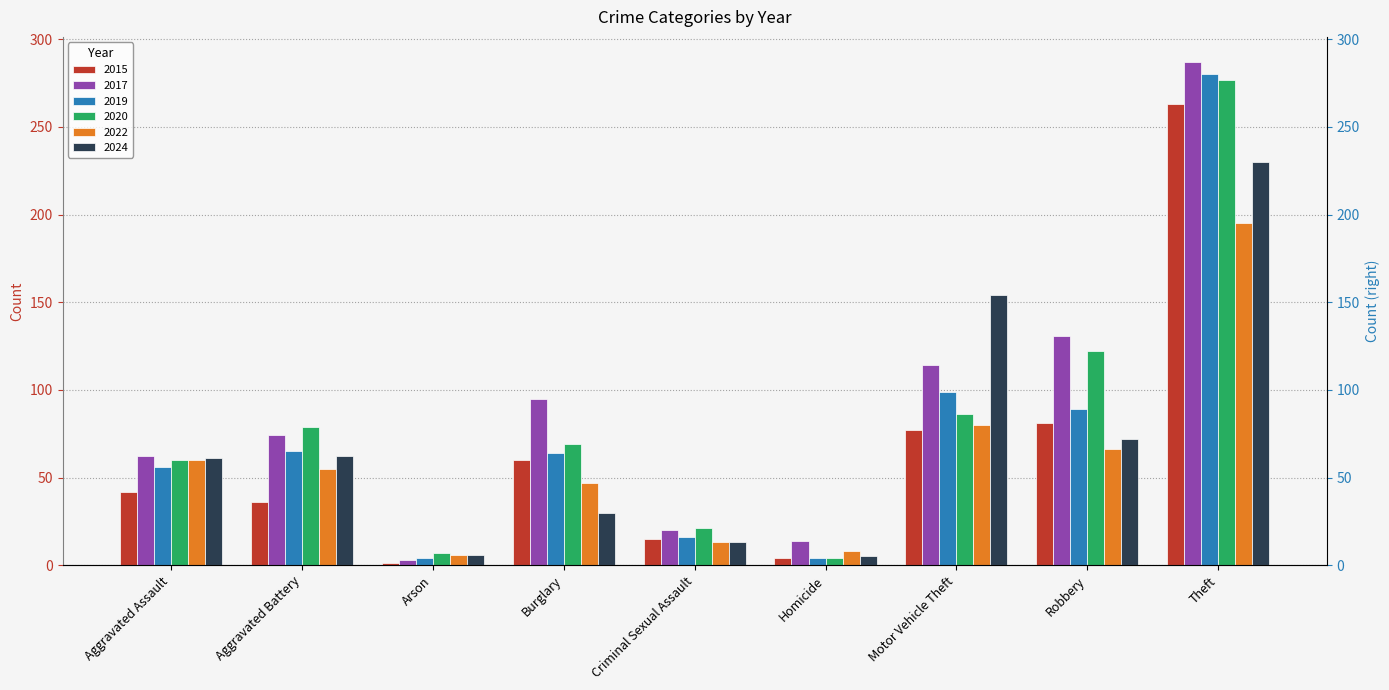

What is the total value across all series at Aggravated Battery?

371